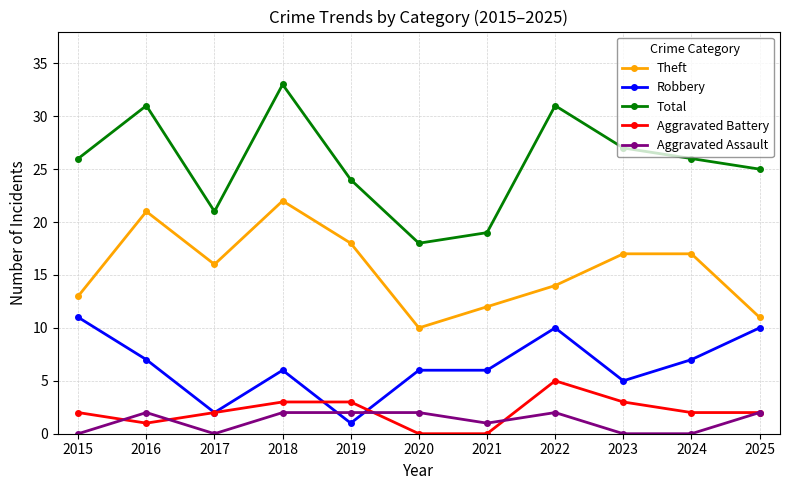

Does the chart display data point markers on the line(s)?

Yes